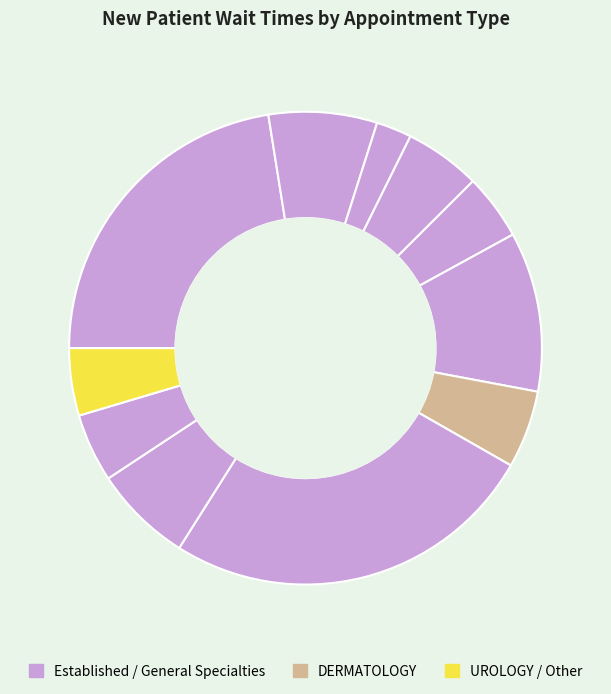

How many segments does this pie chart have?

11